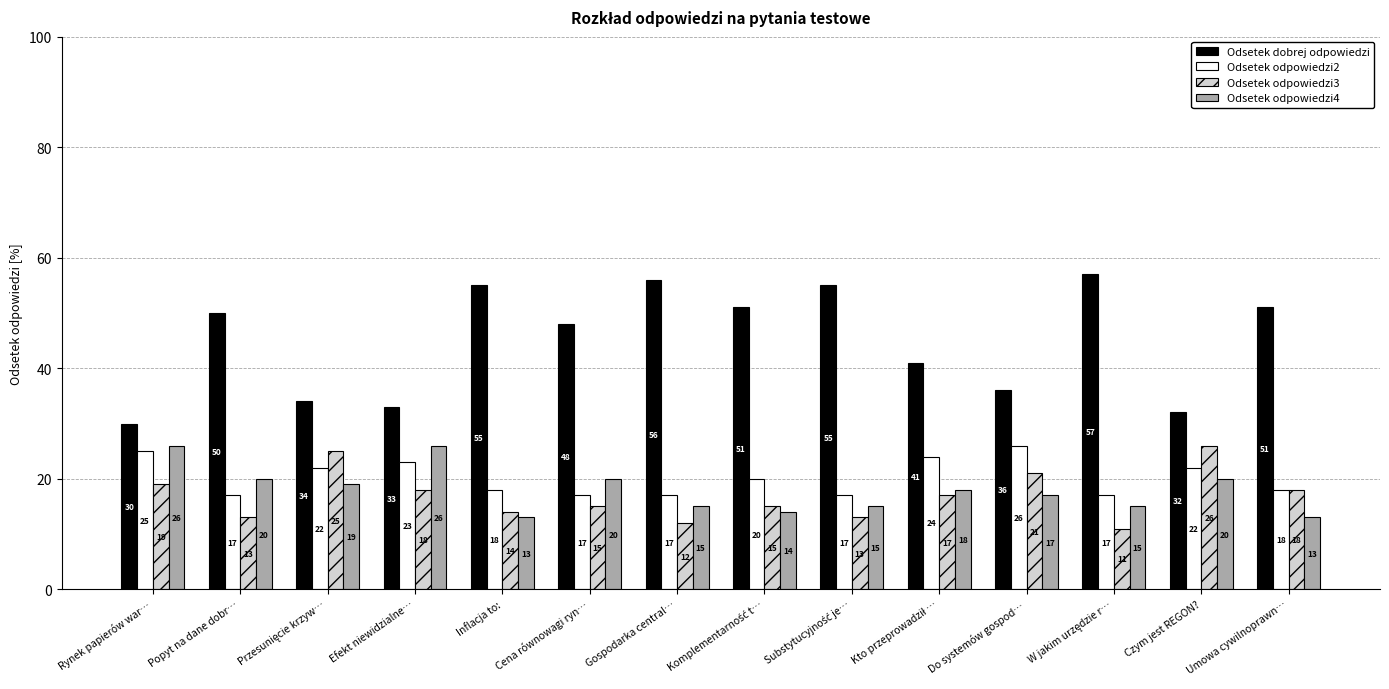

Which series has the largest total across all categories?

Odsetek dobrej odpowiedzi